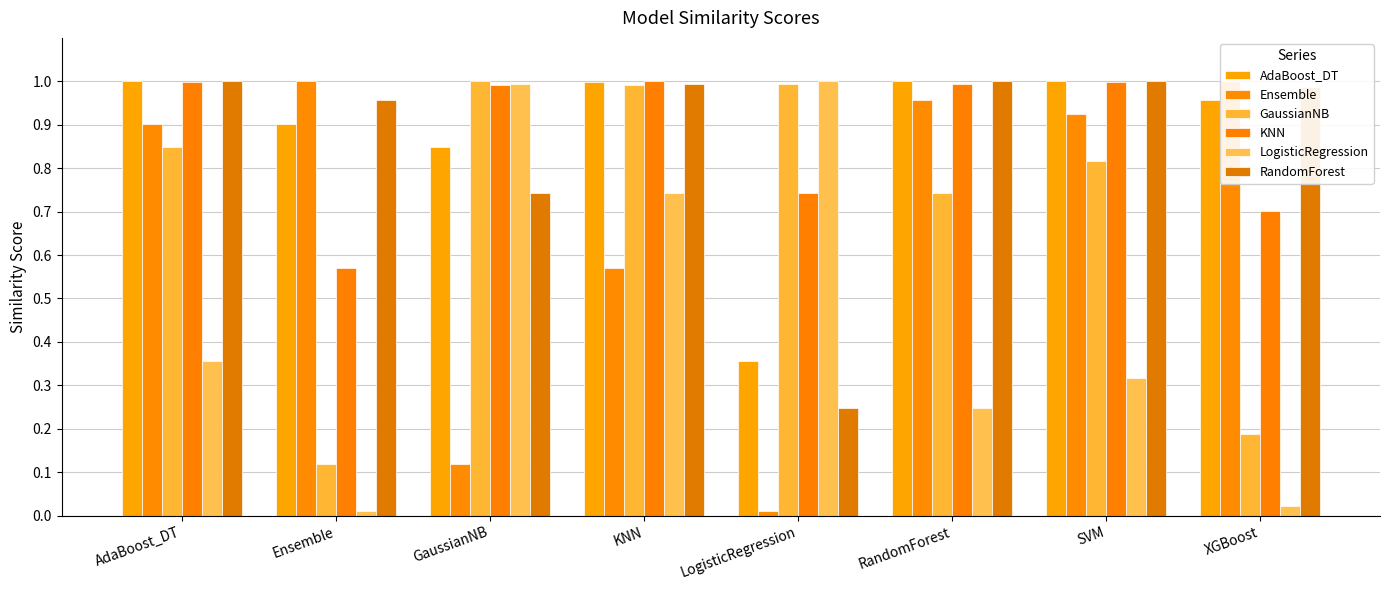

Which series has the largest total across all categories?

AdaBoost_DT